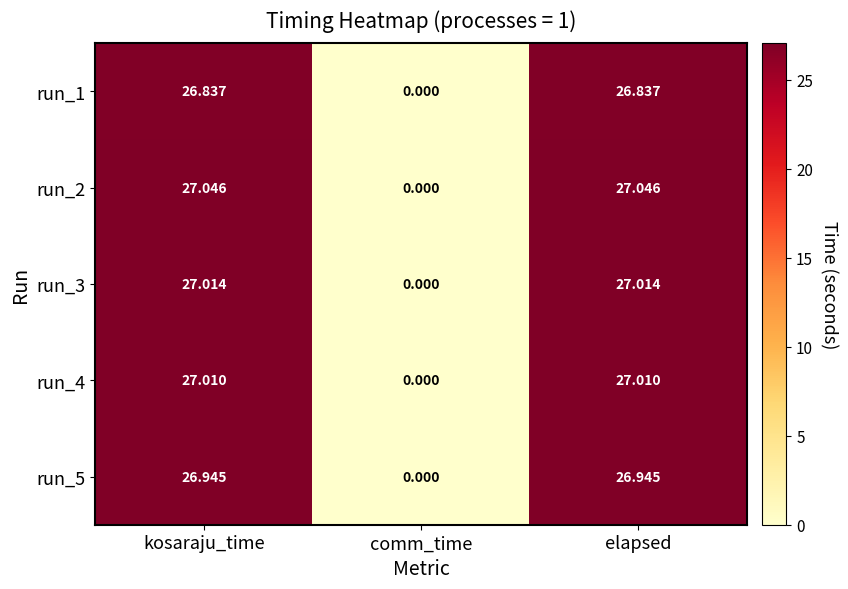

Where is run_1 nearest to the value 13?

comm_time